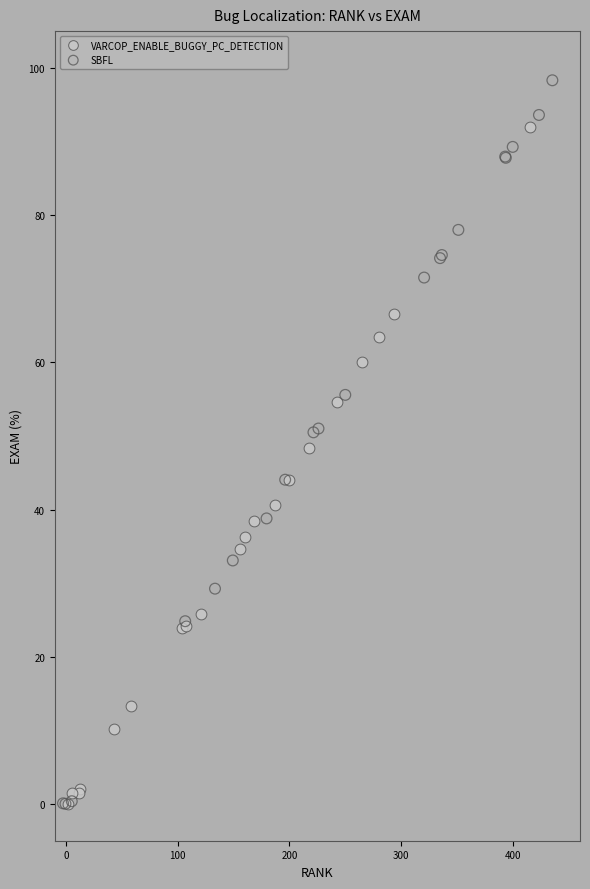

Which series reaches the maximum Y coordinate?

SBFL